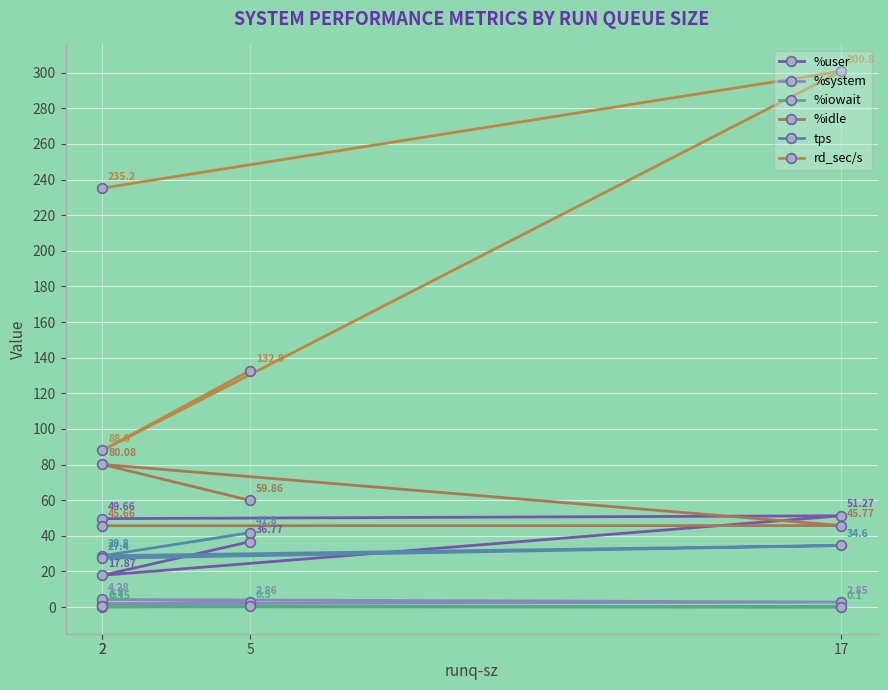

The %user series shows 49.7 at 2. True or false?

True